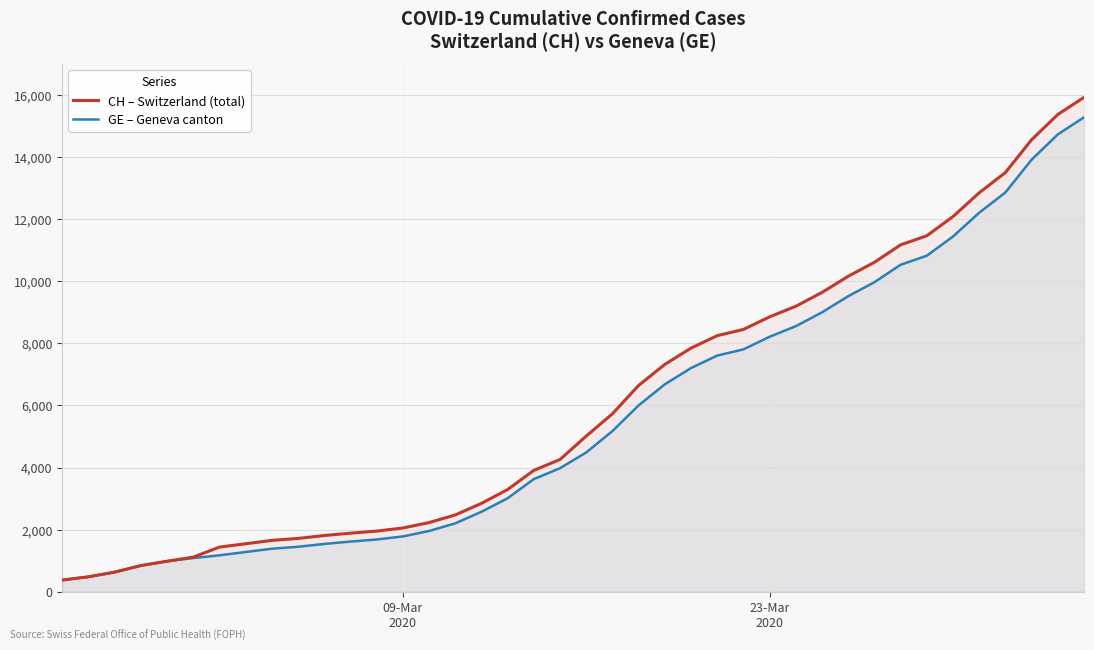

True or false: GE – Geneva canton and CH – Switzerland (total) cross at least once.

False